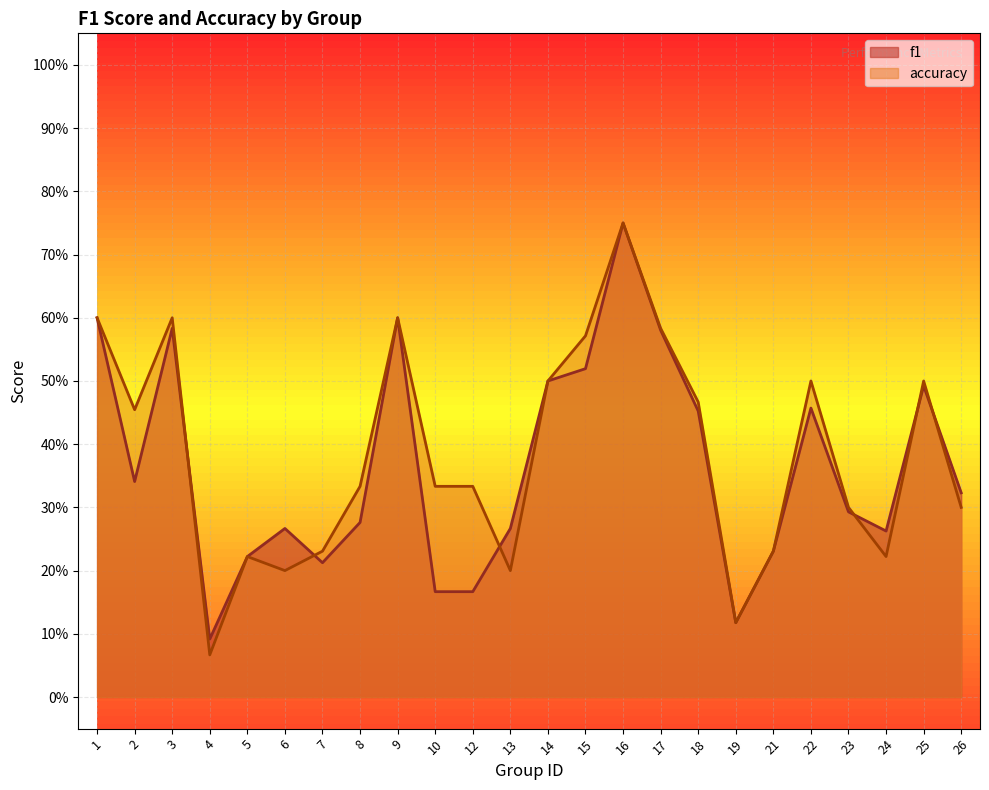

How many lines are shown in the chart?

2